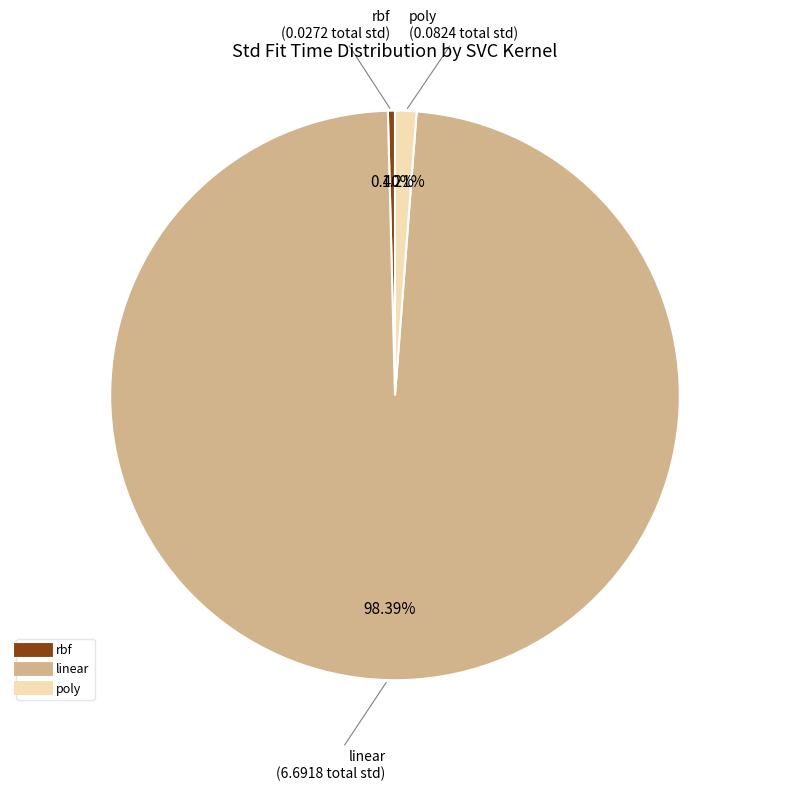

To the nearest percent, what is the difference between the poly and rbf slice percentages?

1%